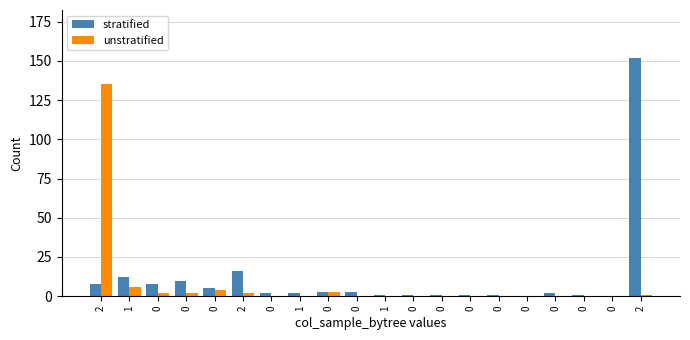

What is the total value across all series at 0?

10